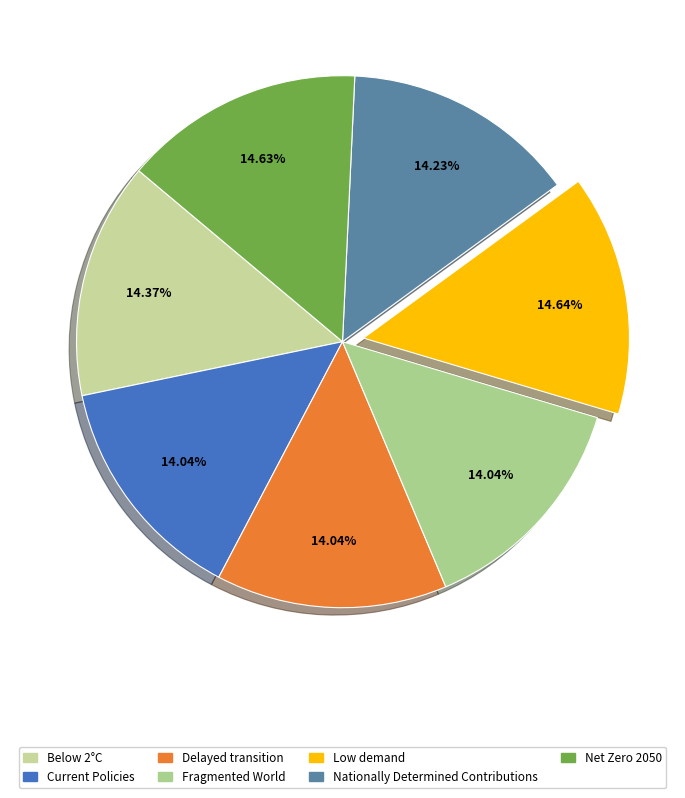

Which category has the biggest portion of the pie?

Low demand